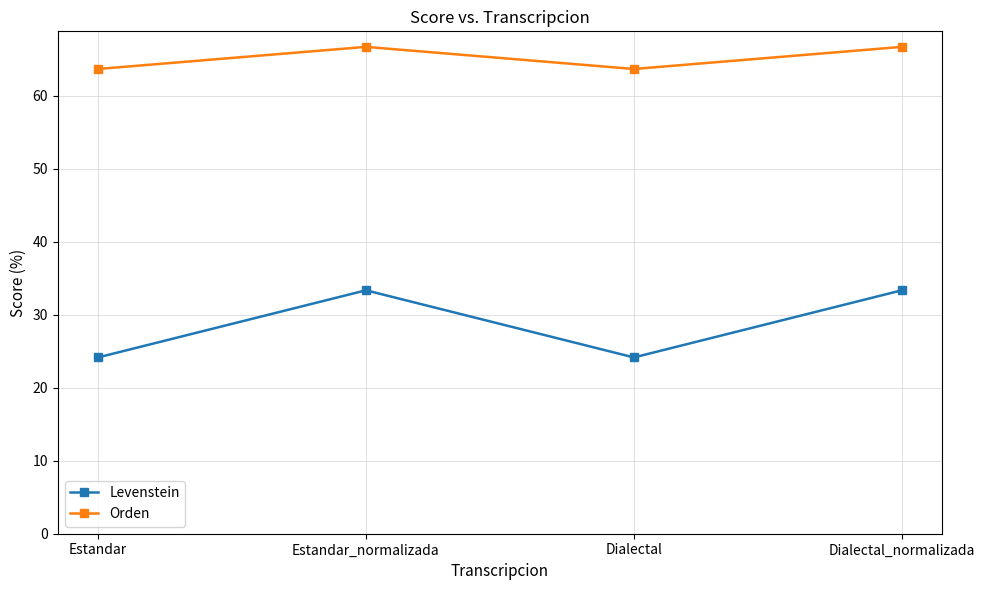

Does the chart display data point markers on the line(s)?

Yes